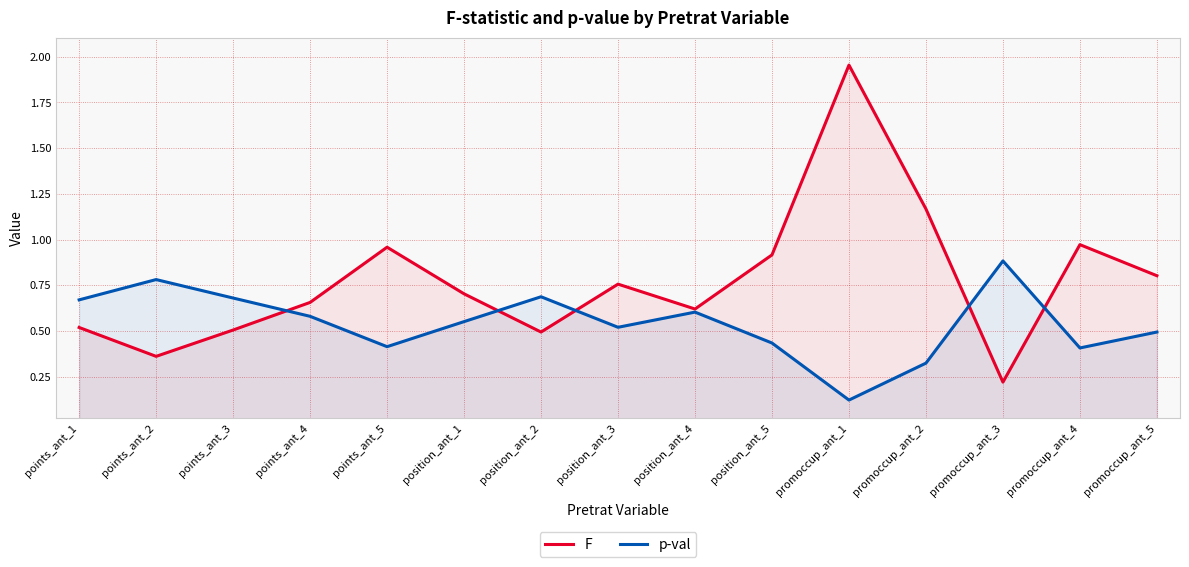

Reading left to right, what are all the values shown in this chart?

F: points_ant_1=0.5	points_ant_2=0.4	points_ant_3=0.5	points_ant_4=0.7	points_ant_5=1.0	position_ant_1=0.7	position_ant_2=0.5	position_ant_3=0.8	position_ant_4=0.6	position_ant_5=0.9	promoccup_ant_1=2.0	promoccup_ant_2=1.2	promoccup_ant_3=0.2	promoccup_ant_4=1.0	promoccup_ant_5=0.8
p-val: points_ant_1=0.7	points_ant_2=0.8	points_ant_3=0.7	points_ant_4=0.6	points_ant_5=0.4	position_ant_1=0.6	position_ant_2=0.7	position_ant_3=0.5	position_ant_4=0.6	position_ant_5=0.4	promoccup_ant_1=0.1	promoccup_ant_2=0.3	promoccup_ant_3=0.9	promoccup_ant_4=0.4	promoccup_ant_5=0.5